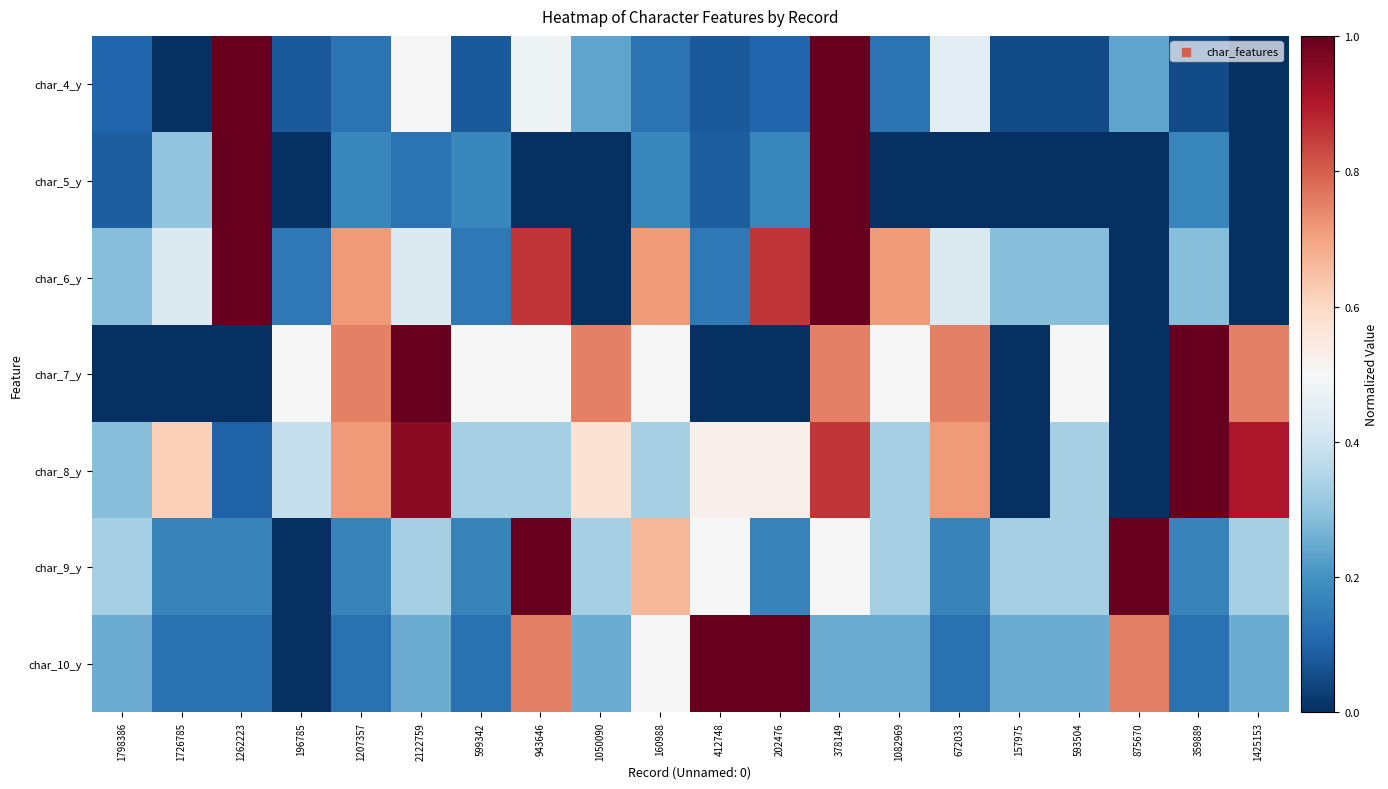

What is the spread (max minus min) of values at 2122759?

0.9